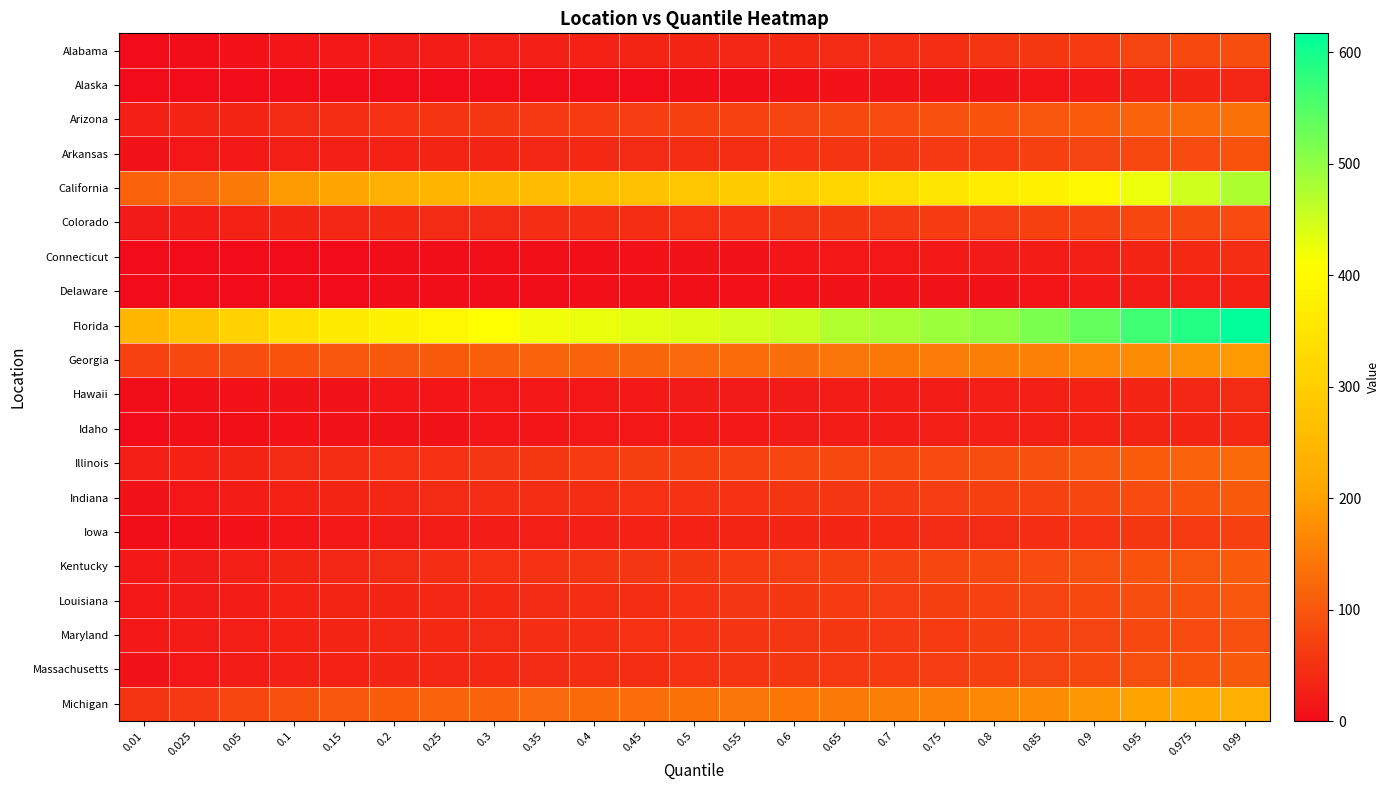

Reading right to left, what are all the values shown in this chart?

Alabama: 0.99=87	0.975=82	0.95=75	0.9=65	0.85=59	0.8=54	0.75=48	0.7=44	0.65=42	0.6=39	0.55=38	0.5=35	0.45=33	0.4=31	0.35=28	0.3=26	0.25=24	0.2=21	0.15=18	0.1=14	0.05=8	0.025=4	0.01=1
Alaska: 0.99=38	0.975=35	0.95=27	0.9=17	0.85=14	0.8=12	0.75=11	0.7=10	0.65=9	0.6=7	0.55=4	0.5=3	0.45=2	0.4=2	0.35=2	0.3=2	0.25=1	0.2=1	0.15=0	0.1=0	0.05=0	0.025=0	0.01=0
Arizona: 0.99=136	0.975=126	0.95=118	0.9=107	0.85=100	0.8=95	0.75=90	0.7=85	0.65=81	0.6=77	0.55=74	0.5=70	0.45=66	0.4=64	0.35=62	0.3=59	0.25=55	0.2=52	0.15=48	0.1=43	0.05=36	0.025=32	0.01=28
Arkansas: 0.99=94	0.975=85	0.95=80	0.9=75	0.85=72	0.8=65	0.75=61	0.7=58	0.65=54	0.6=51	0.55=48	0.5=46	0.45=42	0.4=40	0.35=38	0.3=34	0.25=33	0.2=31	0.15=28	0.1=25	0.05=19	0.025=15	0.01=11
California: 0.99=476	0.975=450	0.95=426	0.9=399	0.85=380	0.8=367	0.75=353	0.7=333	0.65=316	0.6=308	0.55=296	0.5=281	0.45=269	0.4=264	0.35=260	0.3=255	0.25=243	0.2=231	0.15=212	0.1=191	0.05=149	0.025=124	0.01=115
Colorado: 0.99=86	0.975=82	0.95=78	0.9=73	0.85=70	0.8=67	0.75=64	0.7=61	0.65=58	0.6=56	0.55=51	0.5=49	0.45=47	0.4=46	0.35=44	0.3=43	0.25=41	0.2=40	0.15=37	0.1=34	0.05=29	0.025=24	0.01=20
Connecticut: 0.99=45	0.975=40	0.95=34	0.9=28	0.85=24	0.8=21	0.75=19	0.7=16	0.65=15	0.6=13	0.55=12	0.5=10	0.45=8	0.4=7	0.35=6	0.3=5	0.25=4	0.2=3	0.15=2	0.1=1	0.05=0	0.025=0	0.01=0
Delaware: 0.99=30	0.975=26	0.95=23	0.9=17	0.85=13	0.8=12	0.75=11	0.7=11	0.65=10	0.6=8	0.55=8	0.5=7	0.45=6	0.4=5	0.35=4	0.3=4	0.25=3	0.2=3	0.15=2	0.1=1	0.05=0	0.025=0	0.01=0
Florida: 0.99=617	0.975=589	0.95=565	0.9=537	0.85=518	0.8=501	0.75=491	0.7=482	0.65=473	0.6=455	0.55=448	0.5=441	0.45=434	0.4=429	0.35=423	0.3=410	0.25=394	0.2=382	0.15=366	0.1=341	0.05=309	0.025=275	0.01=244
Georgia: 0.99=191	0.975=181	0.95=173	0.9=165	0.85=159	0.8=154	0.75=150	0.7=146	0.65=140	0.6=134	0.55=128	0.5=125	0.45=121	0.4=118	0.35=115	0.3=112	0.25=105	0.2=102	0.15=100	0.1=95	0.05=88	0.025=81	0.01=73
Hawaii: 0.99=41	0.975=38	0.95=34	0.9=30	0.85=28	0.8=25	0.75=24	0.7=23	0.65=22	0.6=21	0.55=21	0.5=20	0.45=17	0.4=16	0.35=15	0.3=15	0.25=14	0.2=13	0.15=12	0.1=10	0.05=8	0.025=6	0.01=4
Idaho: 0.99=39	0.975=35	0.95=33	0.9=30	0.85=27	0.8=26	0.75=25	0.7=23	0.65=22	0.6=21	0.55=19	0.5=19	0.45=16	0.4=15	0.35=14	0.3=13	0.25=12	0.2=11	0.15=10	0.1=9	0.05=7	0.025=5	0.01=2
Illinois: 0.99=126	0.975=117	0.95=110	0.9=100	0.85=92	0.8=89	0.75=86	0.7=83	0.65=81	0.6=78	0.55=74	0.5=71	0.45=68	0.4=64	0.35=60	0.3=56	0.25=53	0.2=50	0.15=46	0.1=41	0.05=34	0.025=30	0.01=25
Indiana: 0.99=106	0.975=96	0.95=85	0.9=78	0.85=73	0.8=70	0.75=66	0.7=61	0.65=57	0.6=55	0.55=53	0.5=51	0.45=49	0.4=47	0.35=45	0.3=44	0.25=41	0.2=38	0.15=34	0.1=29	0.05=23	0.025=16	0.01=10
Iowa: 0.99=71	0.975=64	0.95=58	0.9=52	0.85=46	0.8=43	0.75=41	0.7=39	0.65=36	0.6=35	0.55=33	0.5=31	0.45=29	0.4=27	0.35=26	0.3=24	0.25=22	0.2=20	0.15=18	0.1=14	0.05=9	0.025=6	0.01=3
Kentucky: 0.99=107	0.975=101	0.95=96	0.9=90	0.85=85	0.8=81	0.75=78	0.7=73	0.65=70	0.6=66	0.55=63	0.5=59	0.45=56	0.4=54	0.35=52	0.3=50	0.25=45	0.2=43	0.15=37	0.1=32	0.05=26	0.025=21	0.01=17
Louisiana: 0.99=99	0.975=93	0.95=87	0.9=82	0.85=77	0.8=73	0.75=69	0.7=66	0.65=63	0.6=60	0.55=56	0.5=53	0.45=48	0.4=46	0.35=43	0.3=40	0.25=37	0.2=35	0.15=32	0.1=29	0.05=24	0.025=20	0.01=15
Maryland: 0.99=90	0.975=86	0.95=82	0.9=77	0.85=73	0.8=68	0.75=64	0.7=61	0.65=59	0.6=57	0.55=54	0.5=52	0.45=50	0.4=48	0.35=46	0.3=43	0.25=40	0.2=37	0.15=34	0.1=29	0.05=26	0.025=22	0.01=19
Massachusetts: 0.99=104	0.975=96	0.95=90	0.9=81	0.85=75	0.8=71	0.75=67	0.7=64	0.65=61	0.6=58	0.55=54	0.5=52	0.45=48	0.4=46	0.35=43	0.3=40	0.25=37	0.2=34	0.15=30	0.1=27	0.05=22	0.025=16	0.01=11
Michigan: 0.99=230	0.975=216	0.95=203	0.9=186	0.85=173	0.8=164	0.75=158	0.7=152	0.65=148	0.6=144	0.55=140	0.5=137	0.45=131	0.4=127	0.35=123	0.3=118	0.25=114	0.2=109	0.15=101	0.1=92	0.05=79	0.025=61	0.01=54